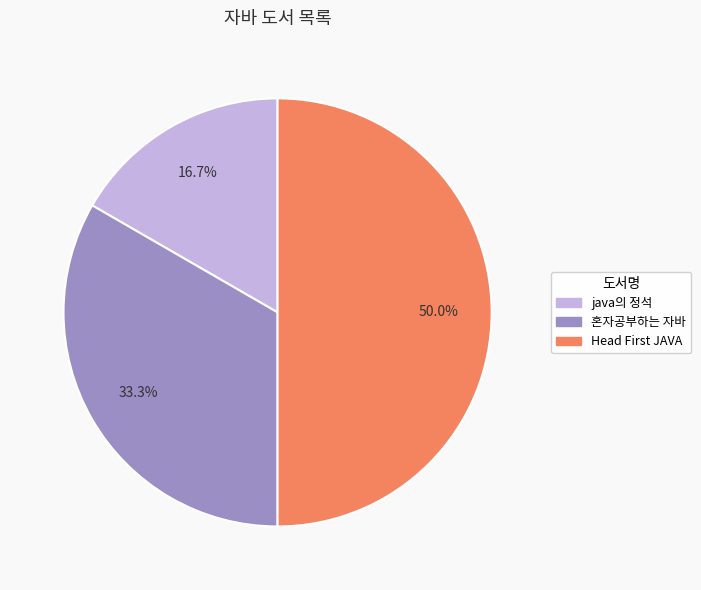

Combined, what portion of the pie is java의 정석 and 혼자공부하는 자바?

50.0%